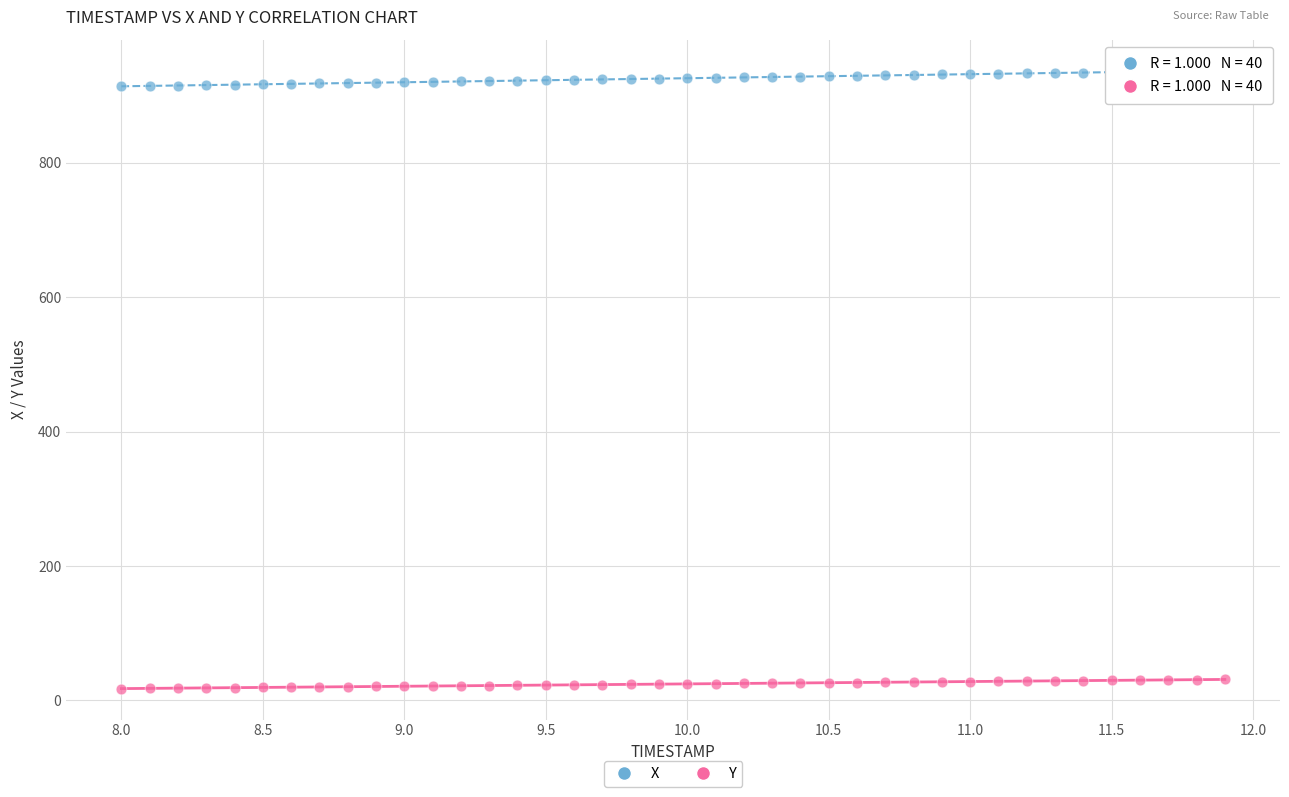

Across all data points, what is the range of X values (max minus min)?

3.9